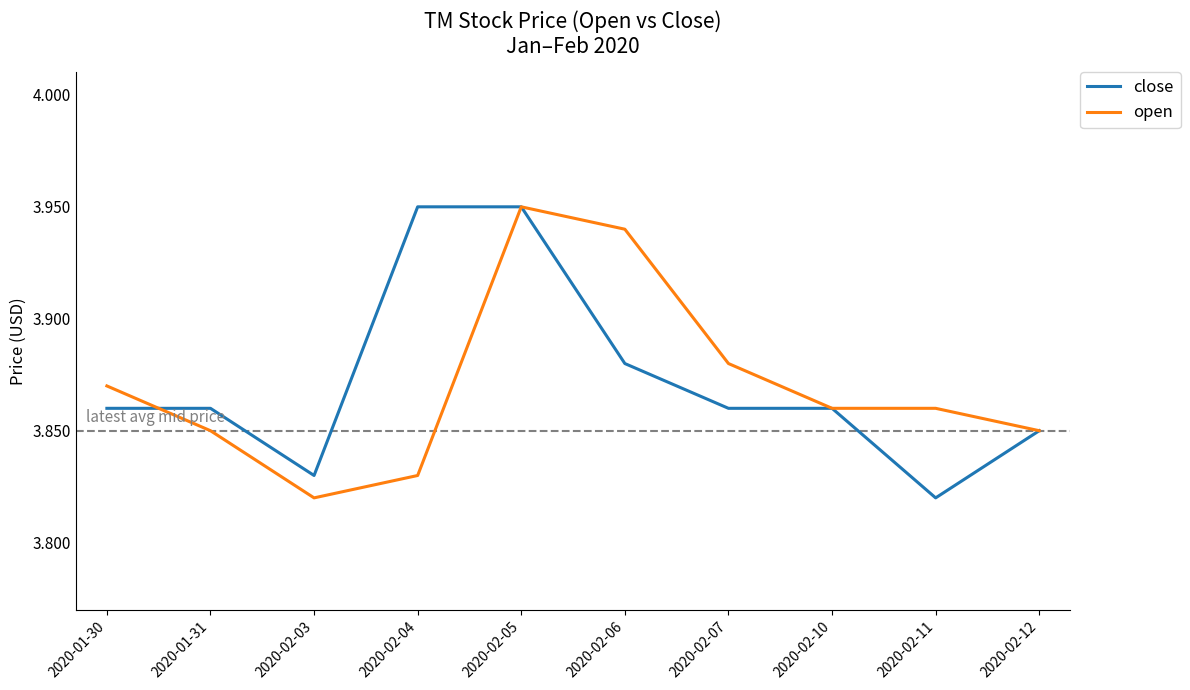

Between which two adjacent categories do open and close first intersect?

2020-01-30 and 2020-01-31